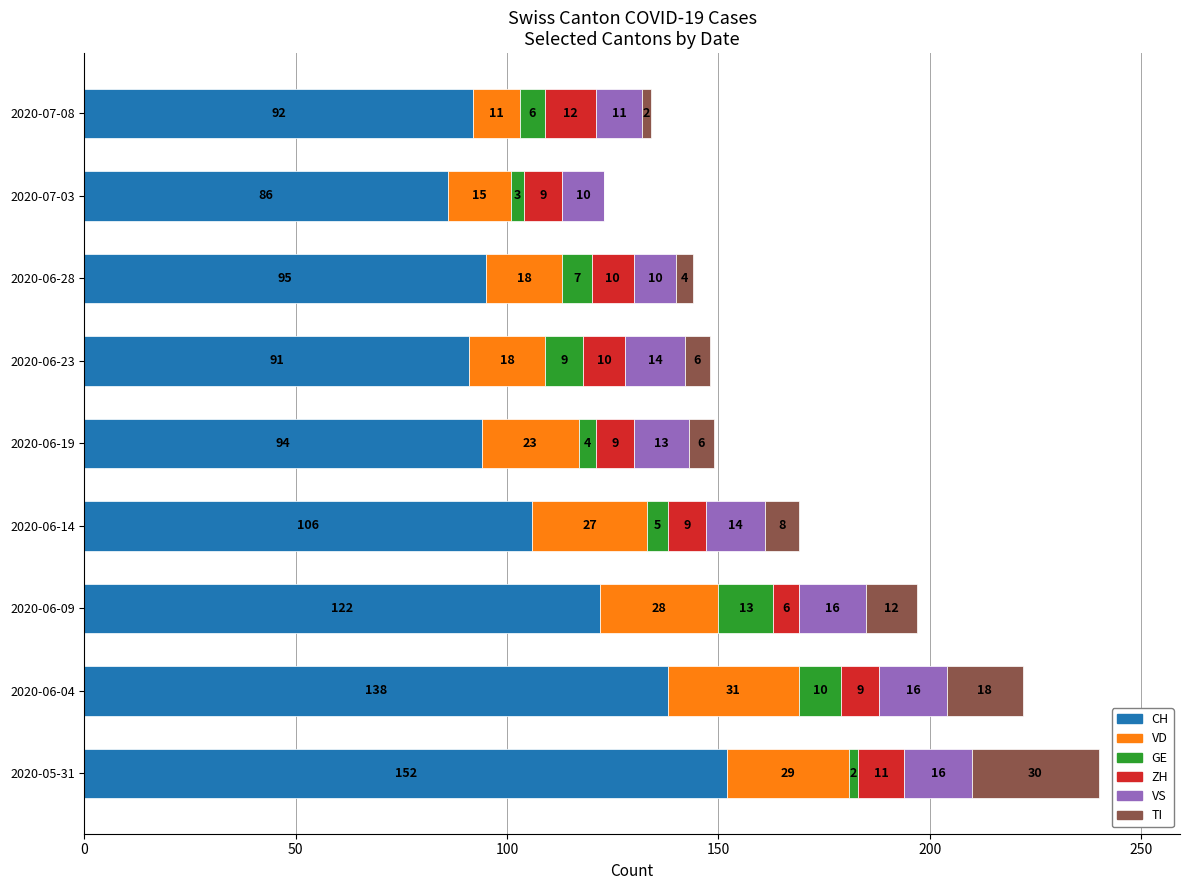

The value of CH at 2020-06-19 is 27. True or false?

False